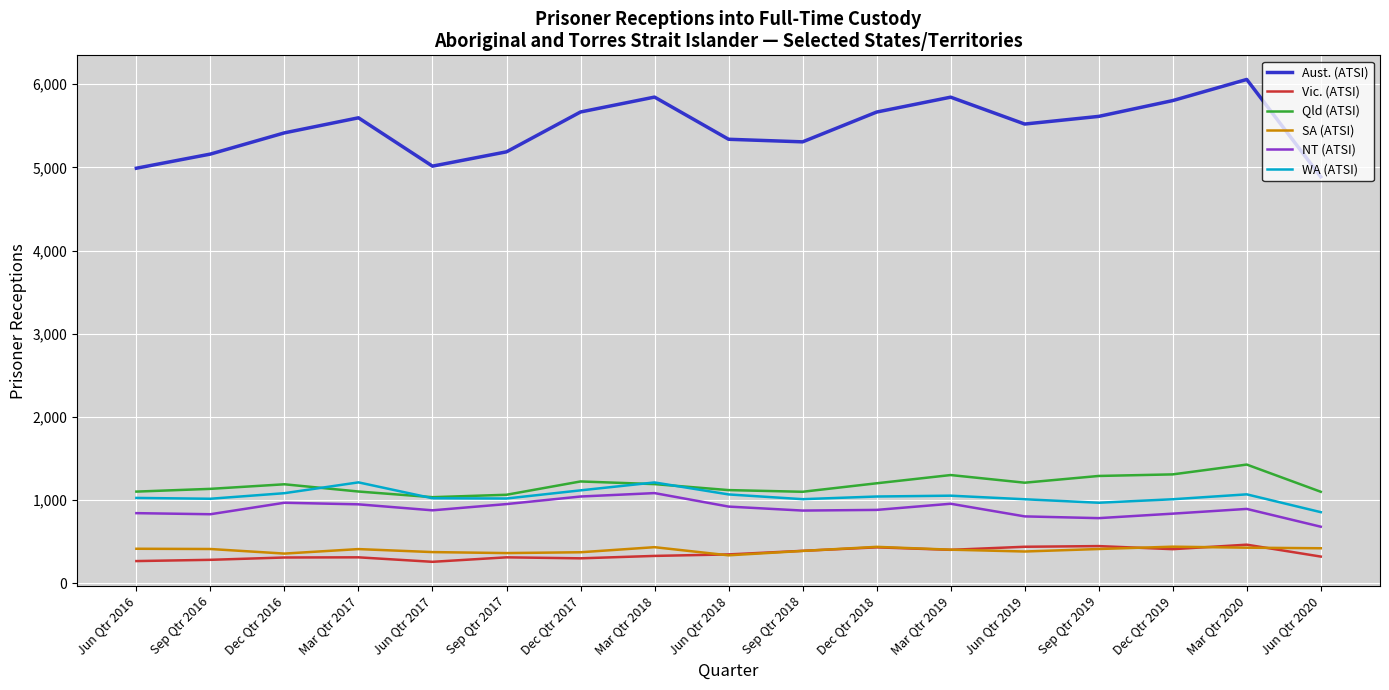

At which label does SA (ATSI) first exceed 413?

Jun Qtr 2016